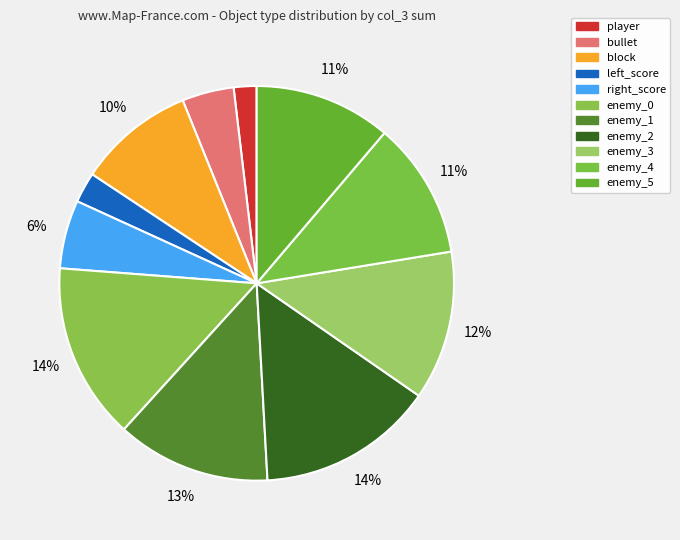

To the nearest percent, what percentage of the pie is enemy_5?

11%